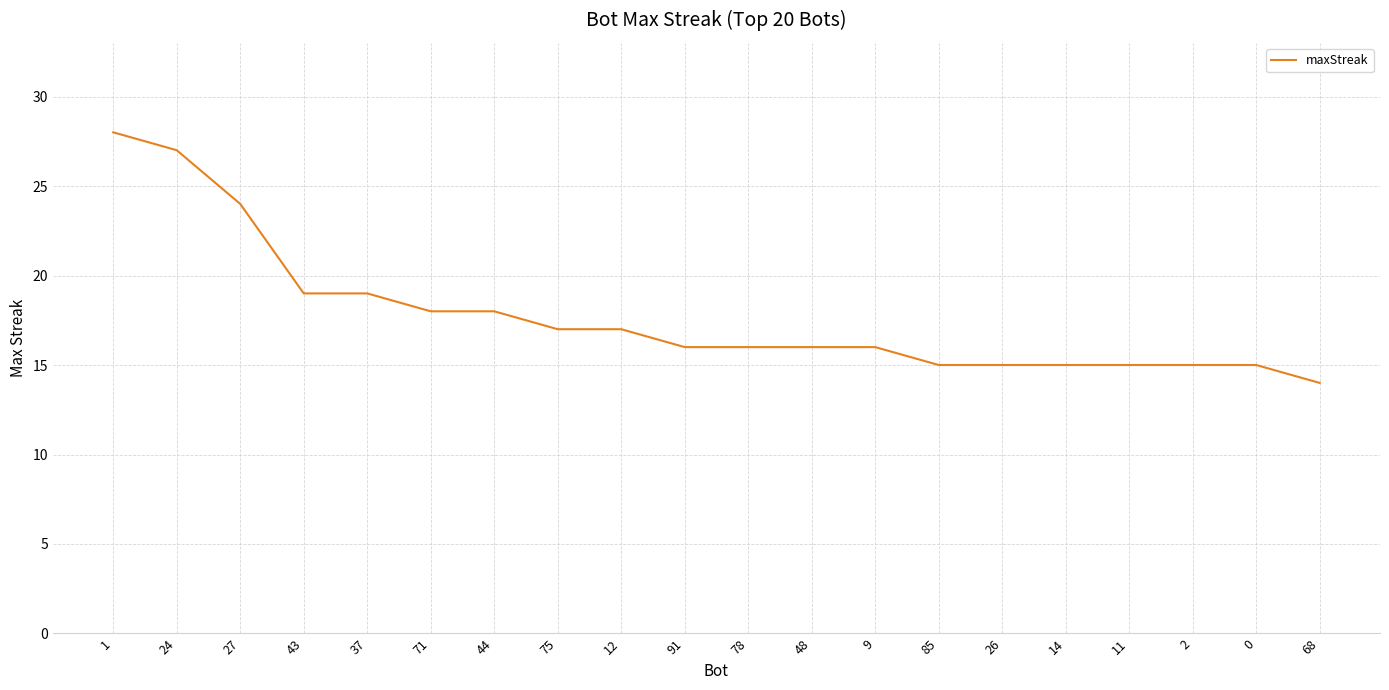

Count the number of categories in the chart.

20